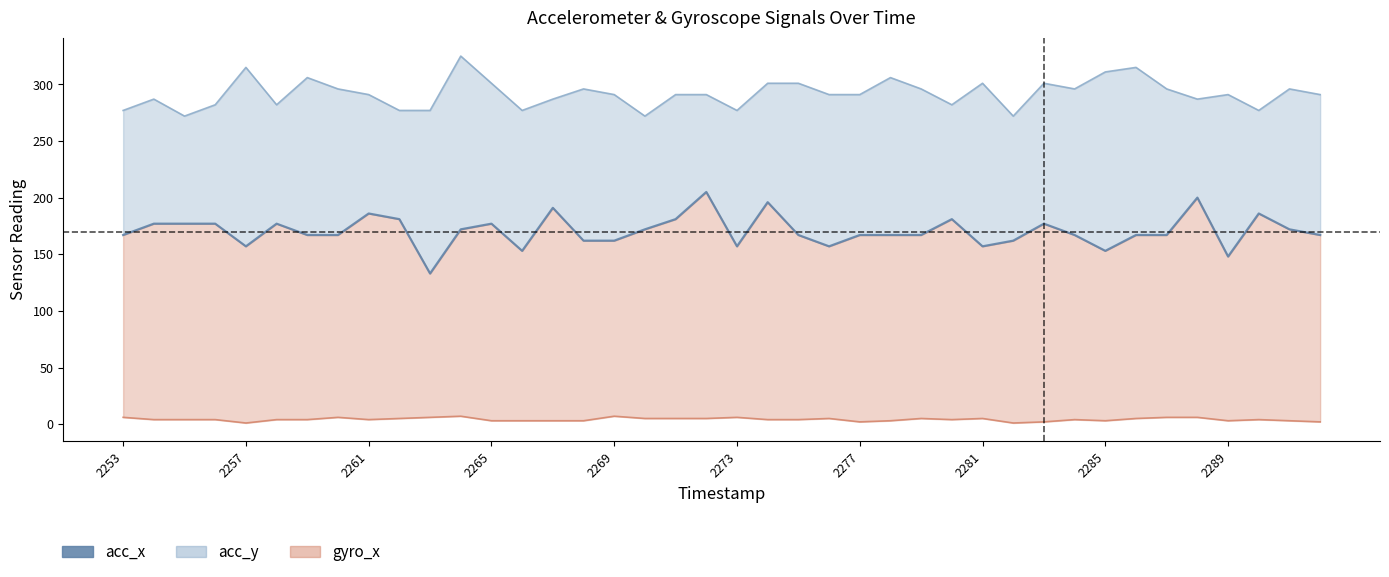

At how many categories does at least one series exceed 151?

40